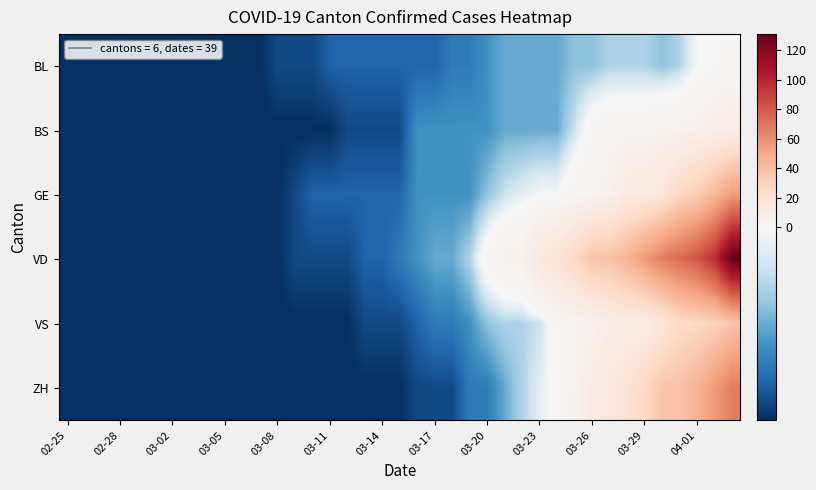

At which category is the sum across all series the highest?

38